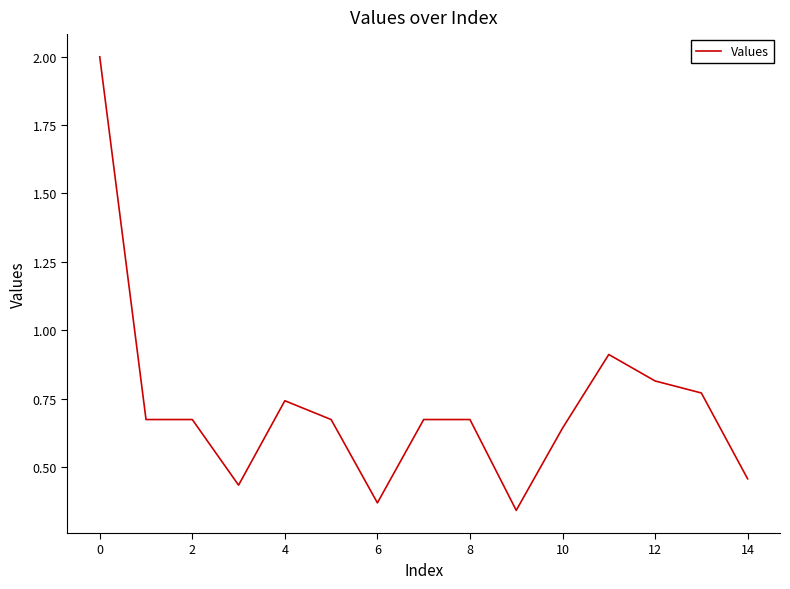

What is the greatest value displayed?

2.0